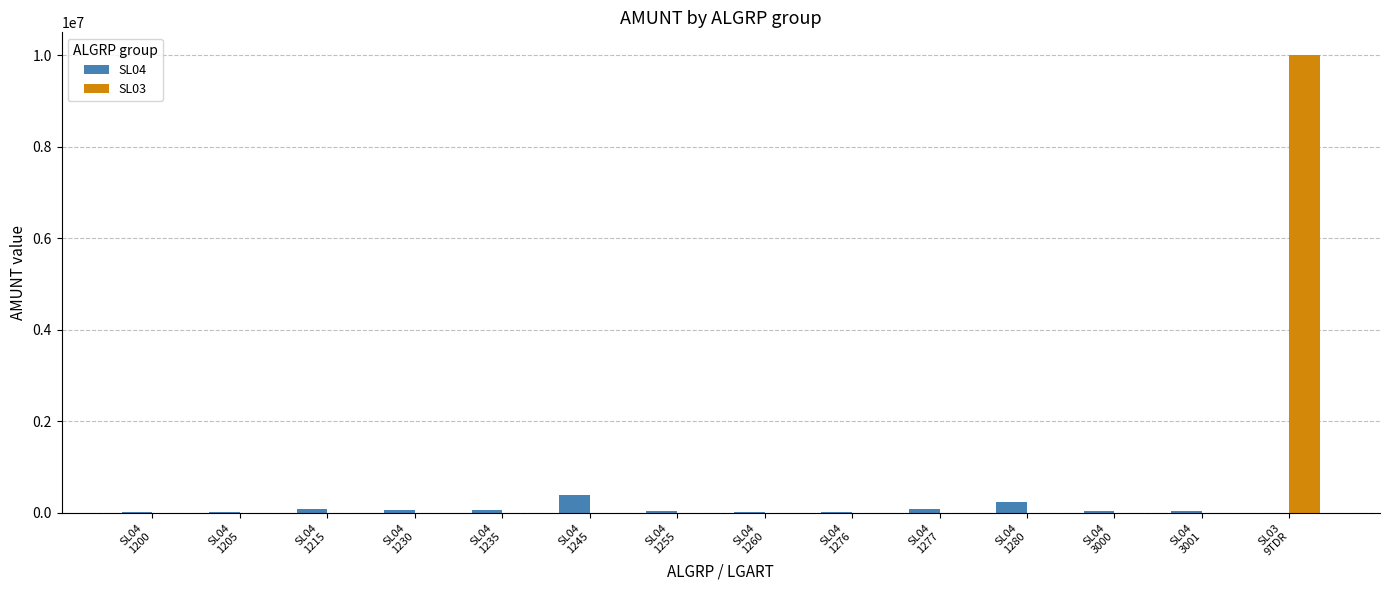

Which series has the largest total across all categories?

SL03